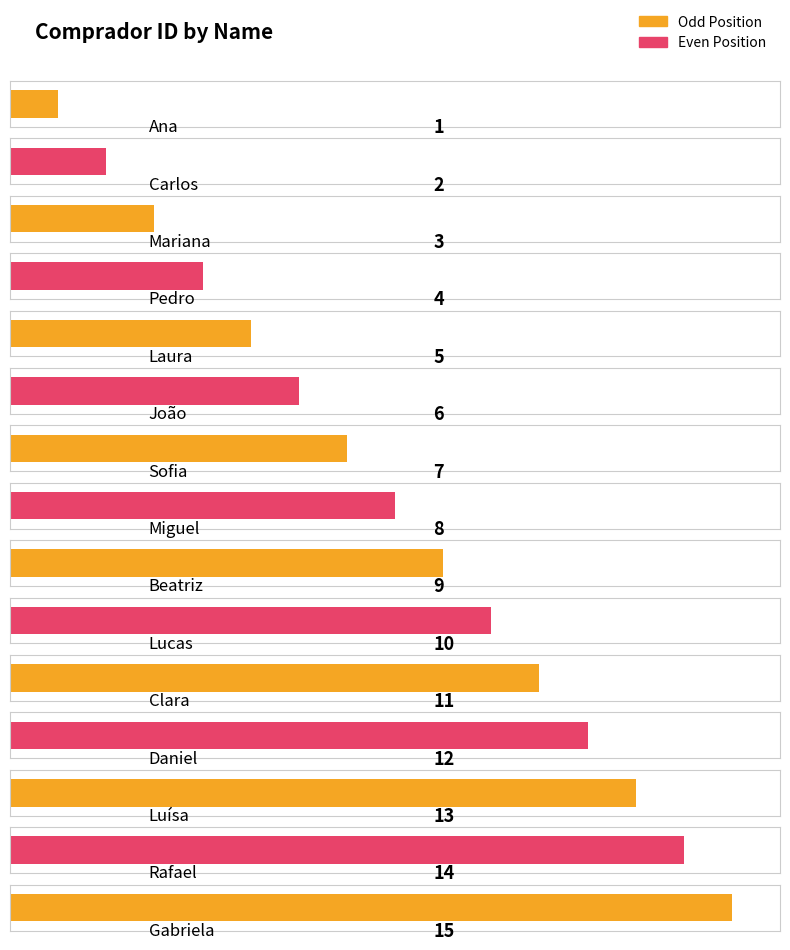

The value at Rafael is 14. True or false?

True